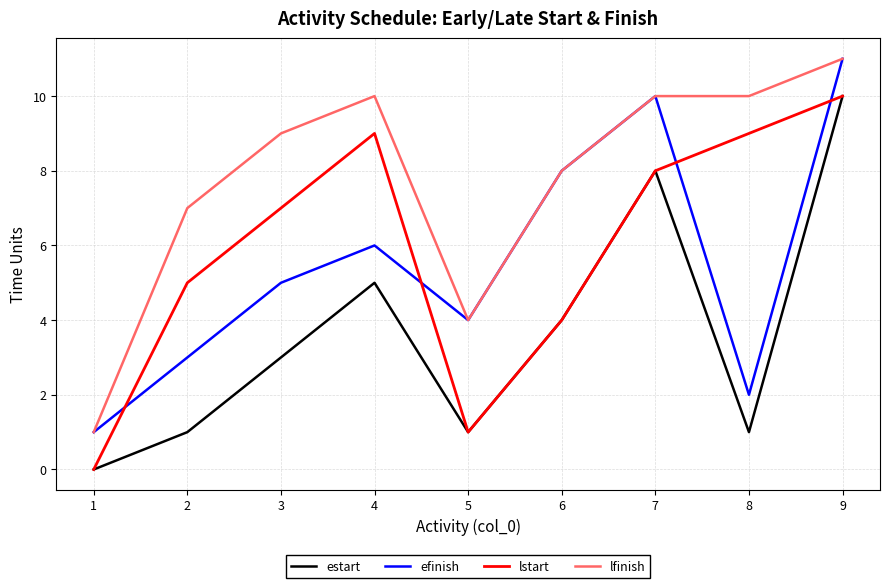

Rank the series at 4 from highest to lowest value.

lfinish, lstart, efinish, estart